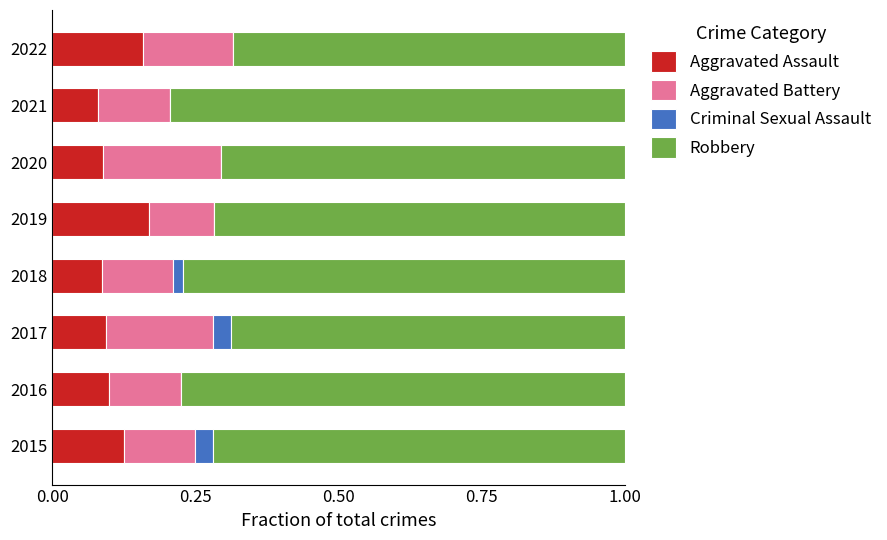

How many series are shown in this chart?

4